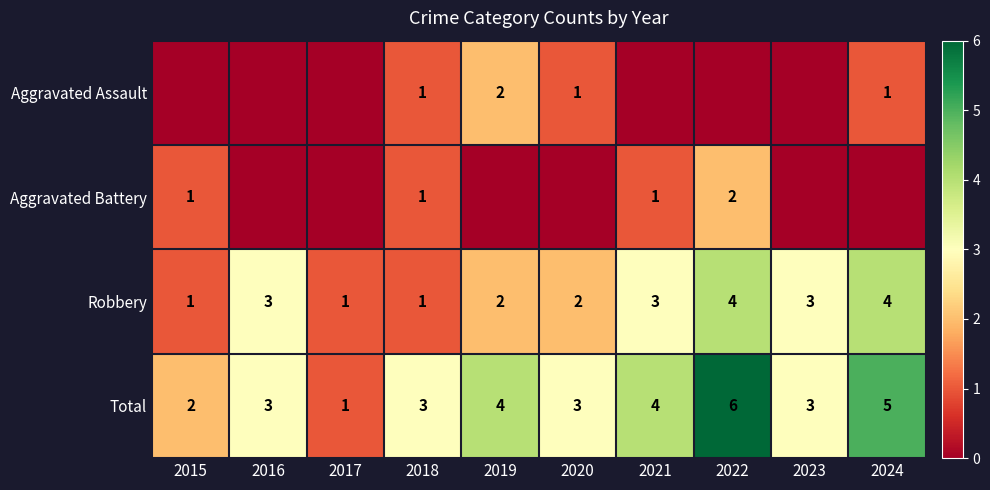

How many Robbery values are between 1 and 3?

8